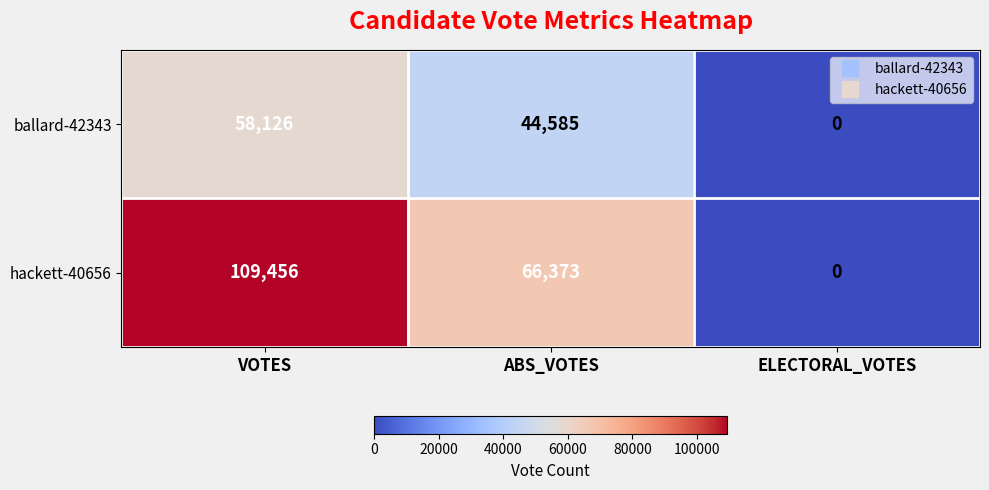

What is the maximum value for ballard-42343?

58126